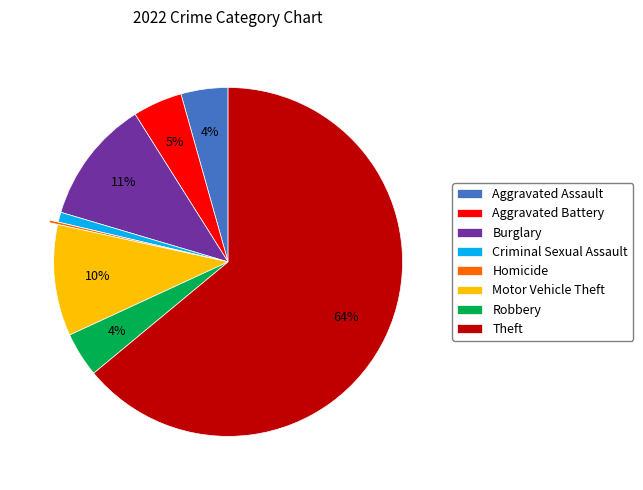

Which slice represents more than half of the pie?

Theft